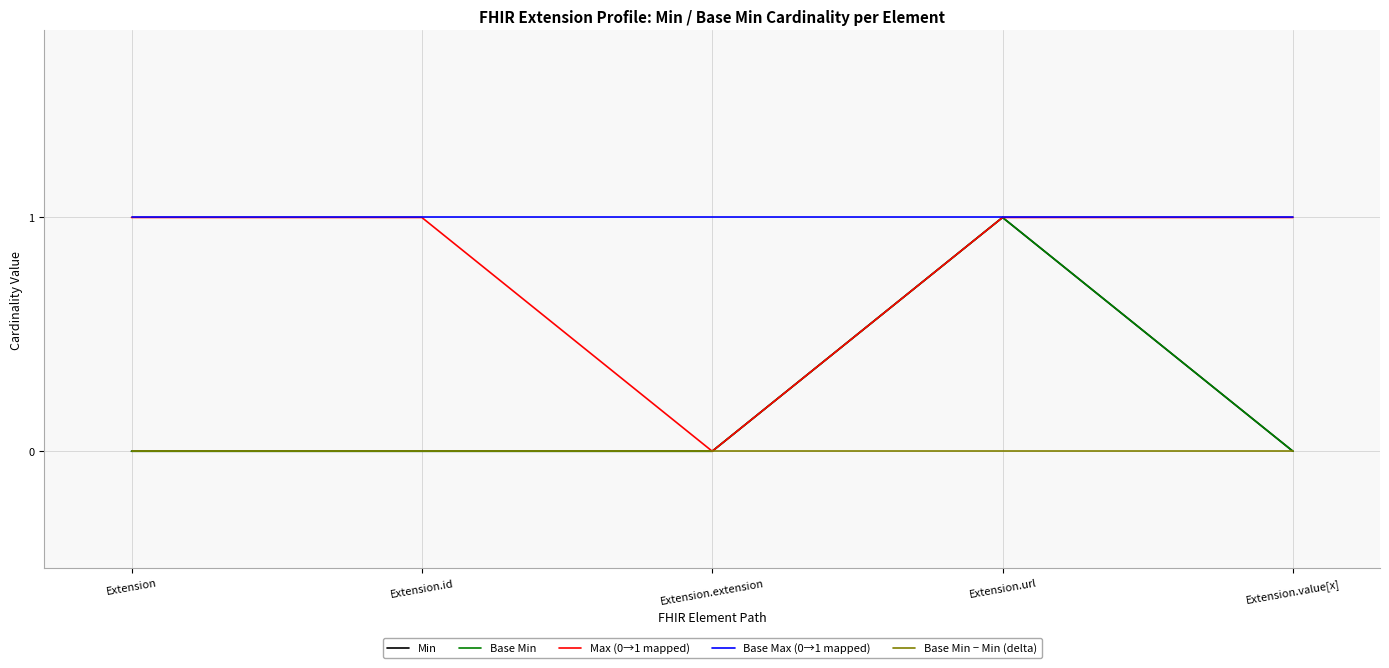

What is the maximum value shown in the chart?

1